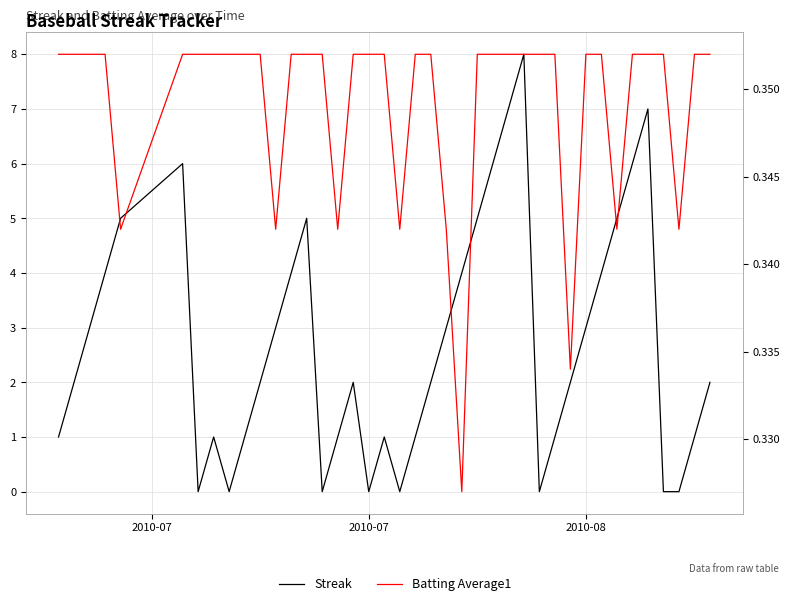

How many times do Batting Average1 and Streak cross each other?

14